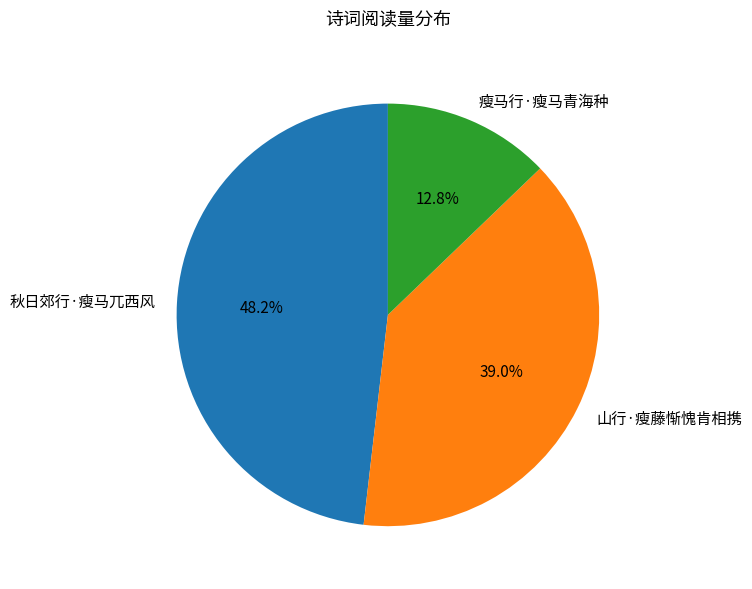

Is it true that 瘦马行·瘦马青海种 is 13% of the pie?

True